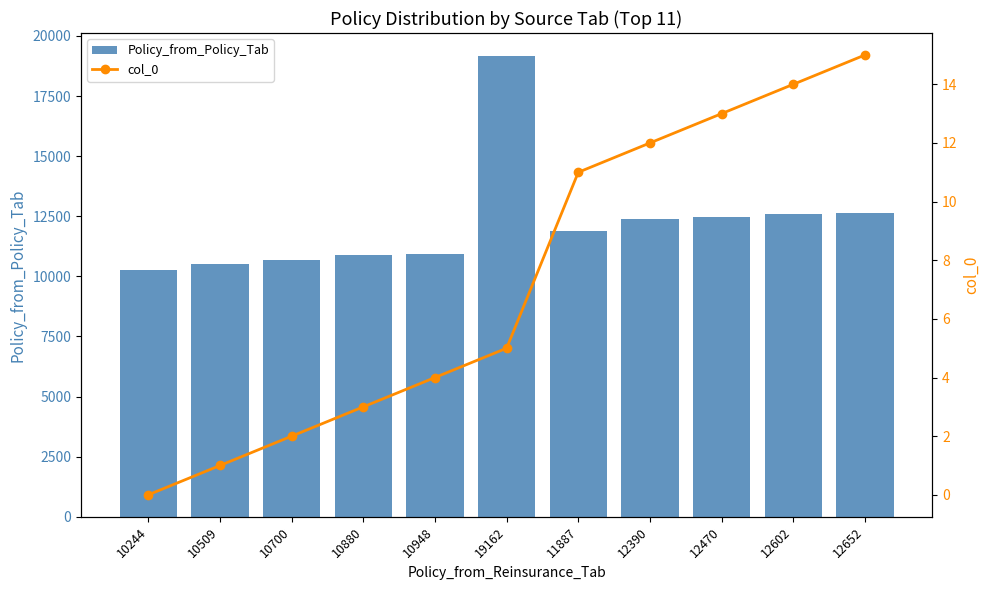

Reading left to right, what are all the values shown in this chart?

Policy_from_Policy_Tab: 10244=10244	10509=10509	10700=10700	10880=10880	10948=10948	19162=19162	11887=11887	12390=12390	12470=12470	12602=12602	12652=12652
col_0: 10244=0	10509=1	10700=2	10880=3	10948=4	19162=5	11887=11	12390=12	12470=13	12602=14	12652=15